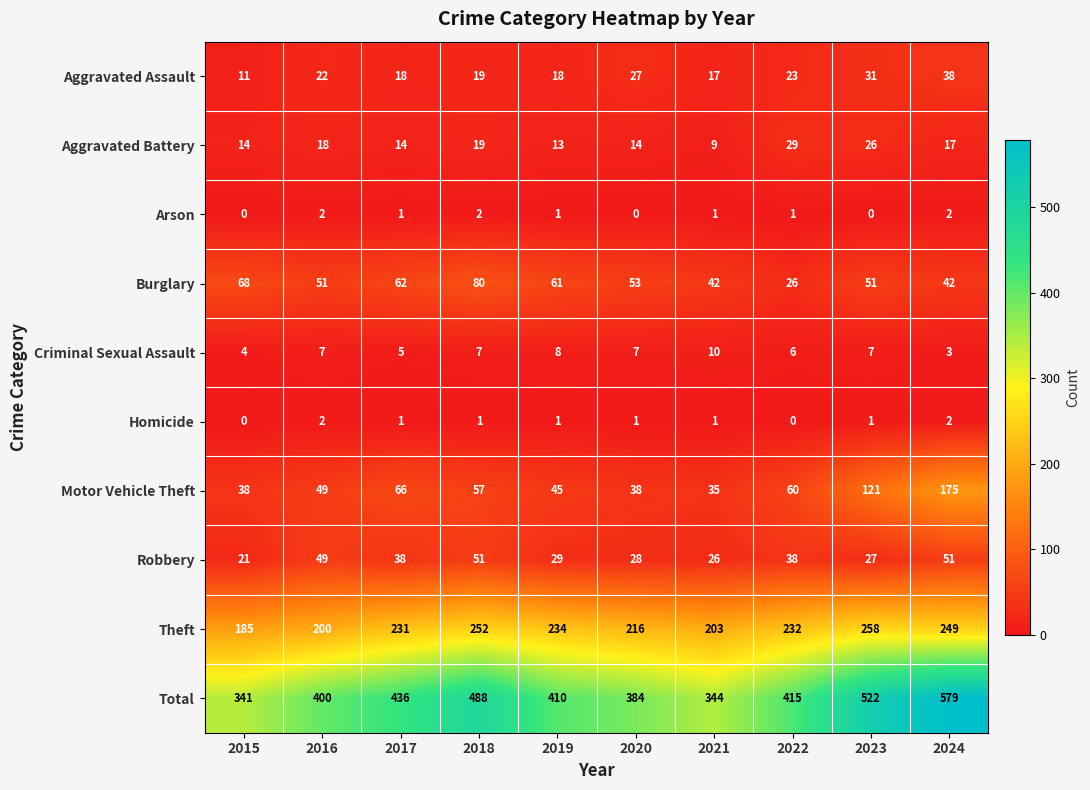

True or false: Burglary has a value of 17 at 2024.

False